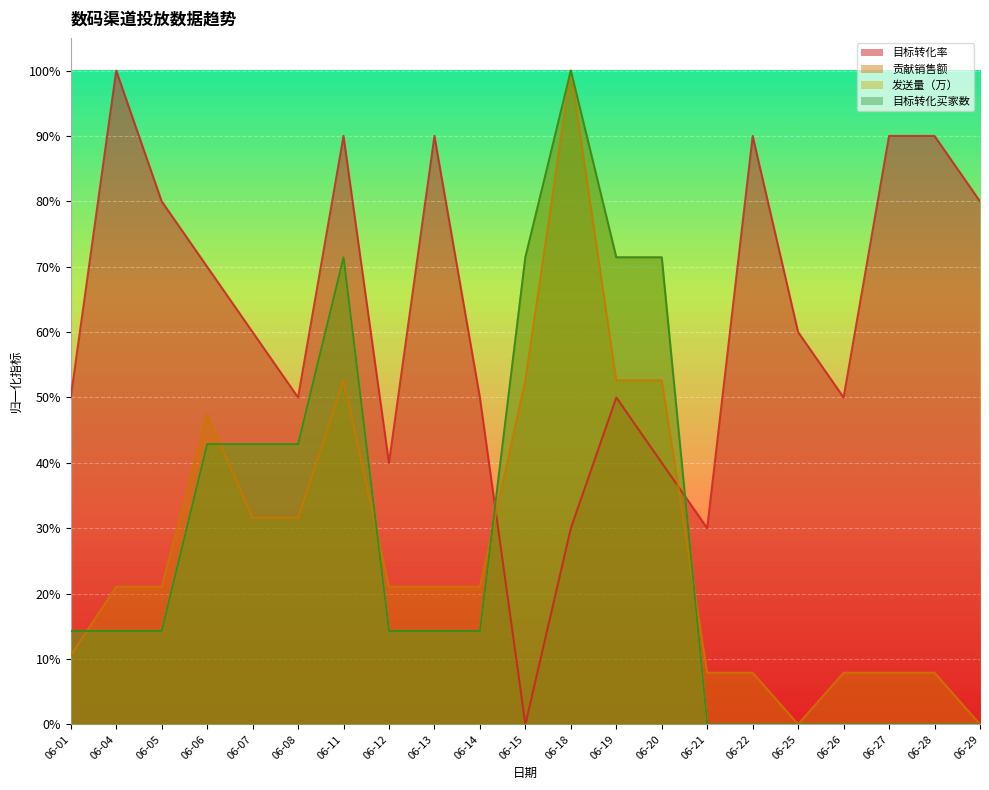

The 目标转化率 series shows 0.9 at 06-19. True or false?

False